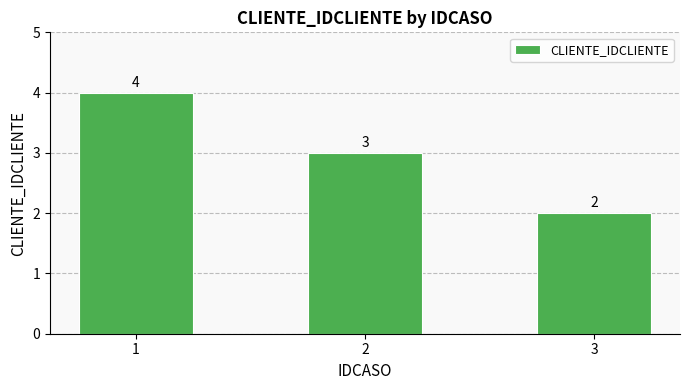

What is the change in value from 1 to 3?

-2